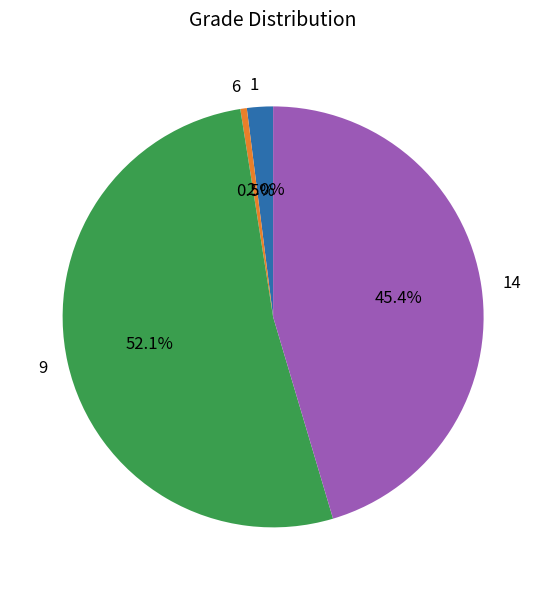

Combined, do 14 and 9 account for over 50%?

Yes